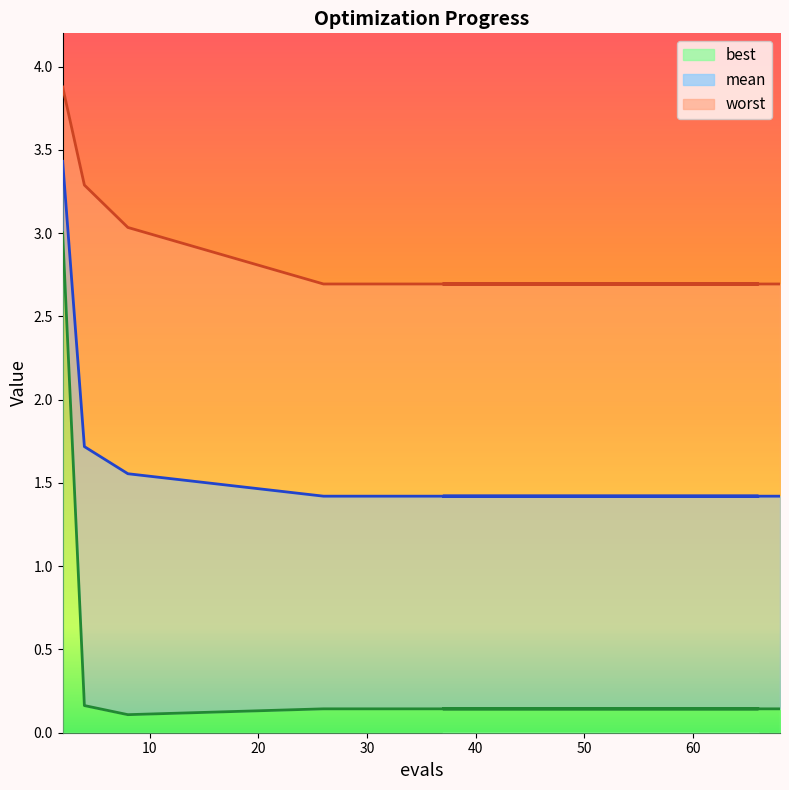

What position from the right is 43?

12